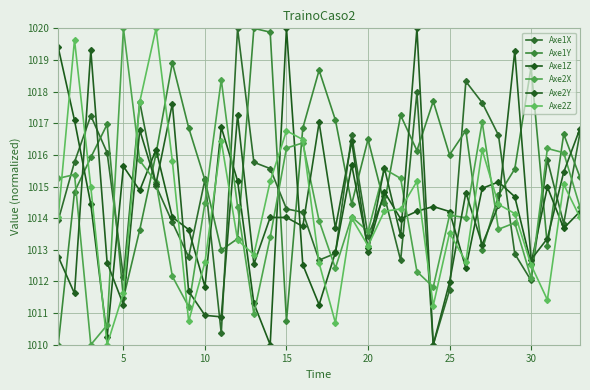

How many lines are shown in the chart?

6